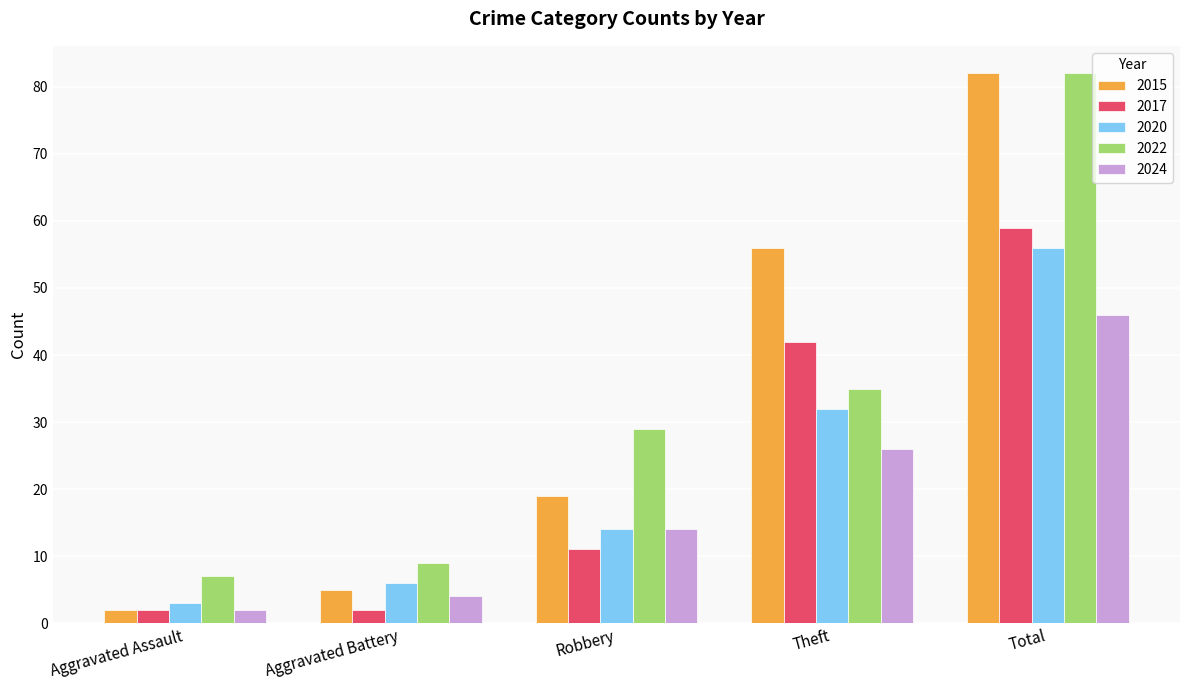

Rank the categories by 2024 value from highest to lowest.

Total, Theft, Robbery, Aggravated Battery, Aggravated Assault